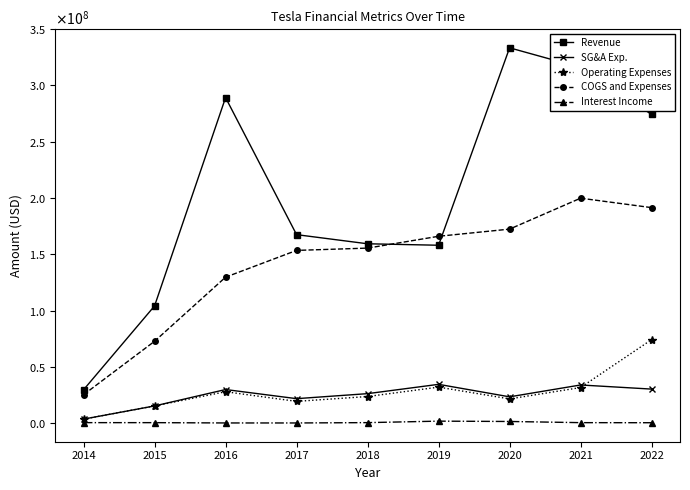

Does the chart have visible grid lines?

No